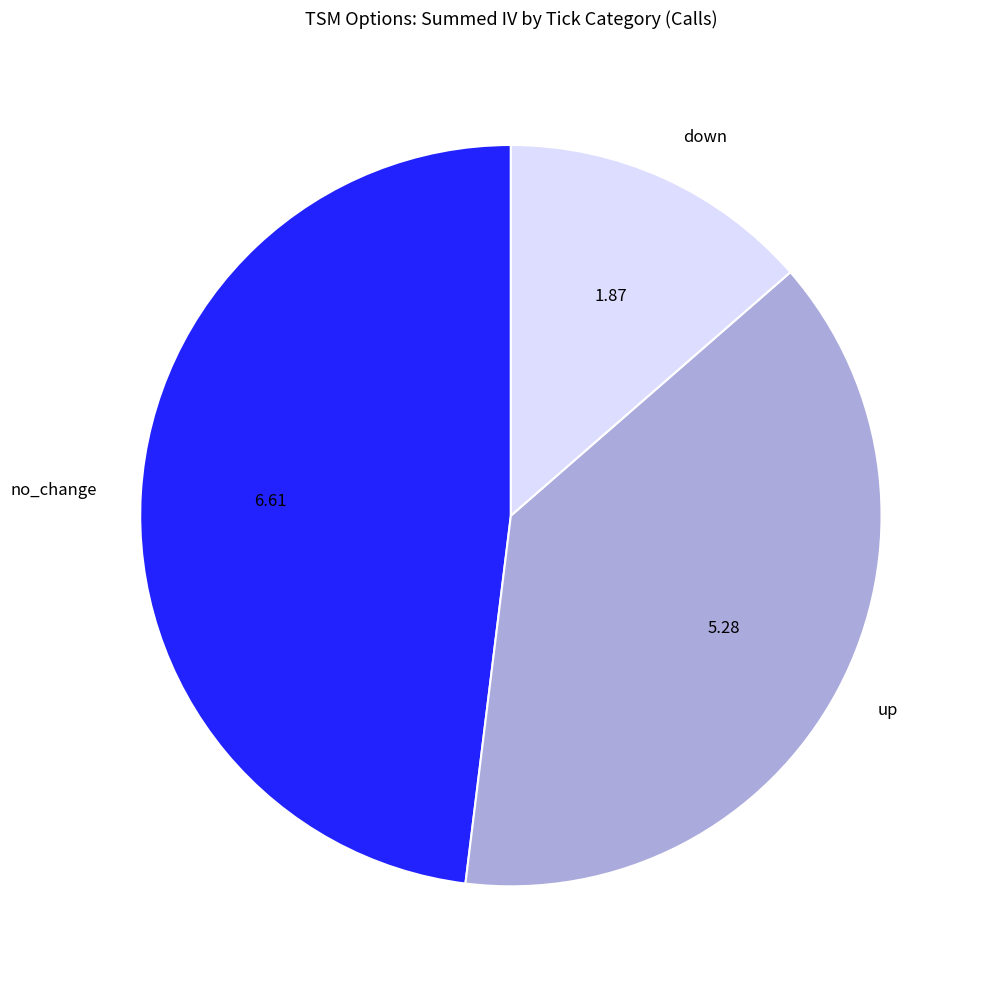

Does down represent more than half of the total?

No